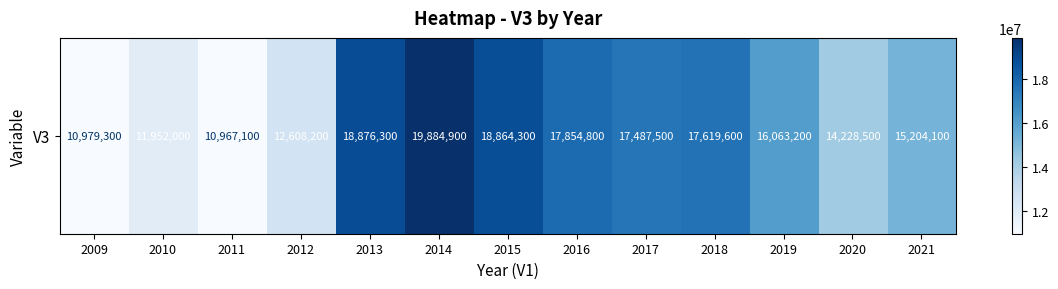

What is the change in value from 2013 to 2016?

-1021500